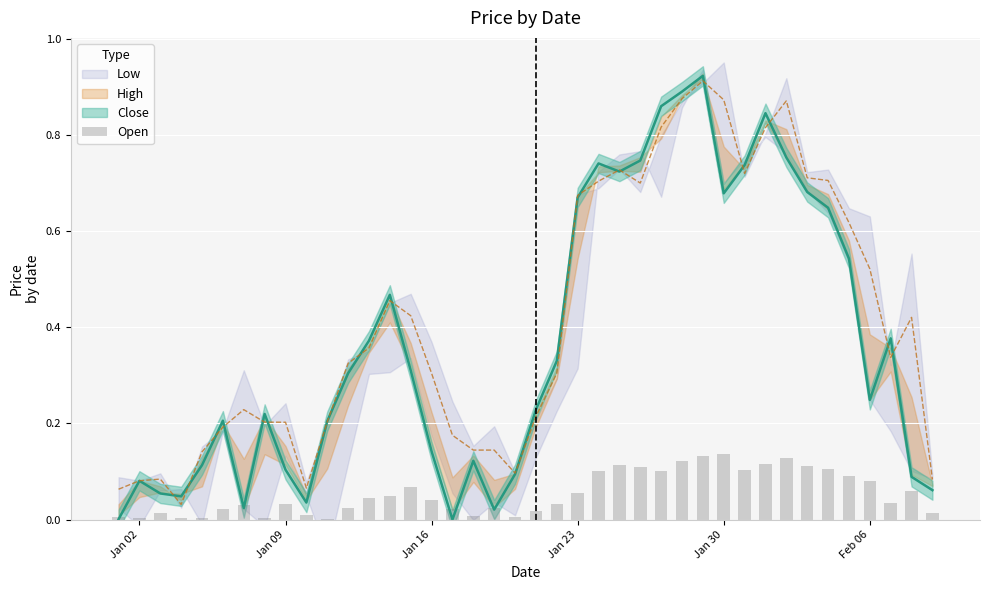

True or false: the data shows 0.0 at Jan 02.

False